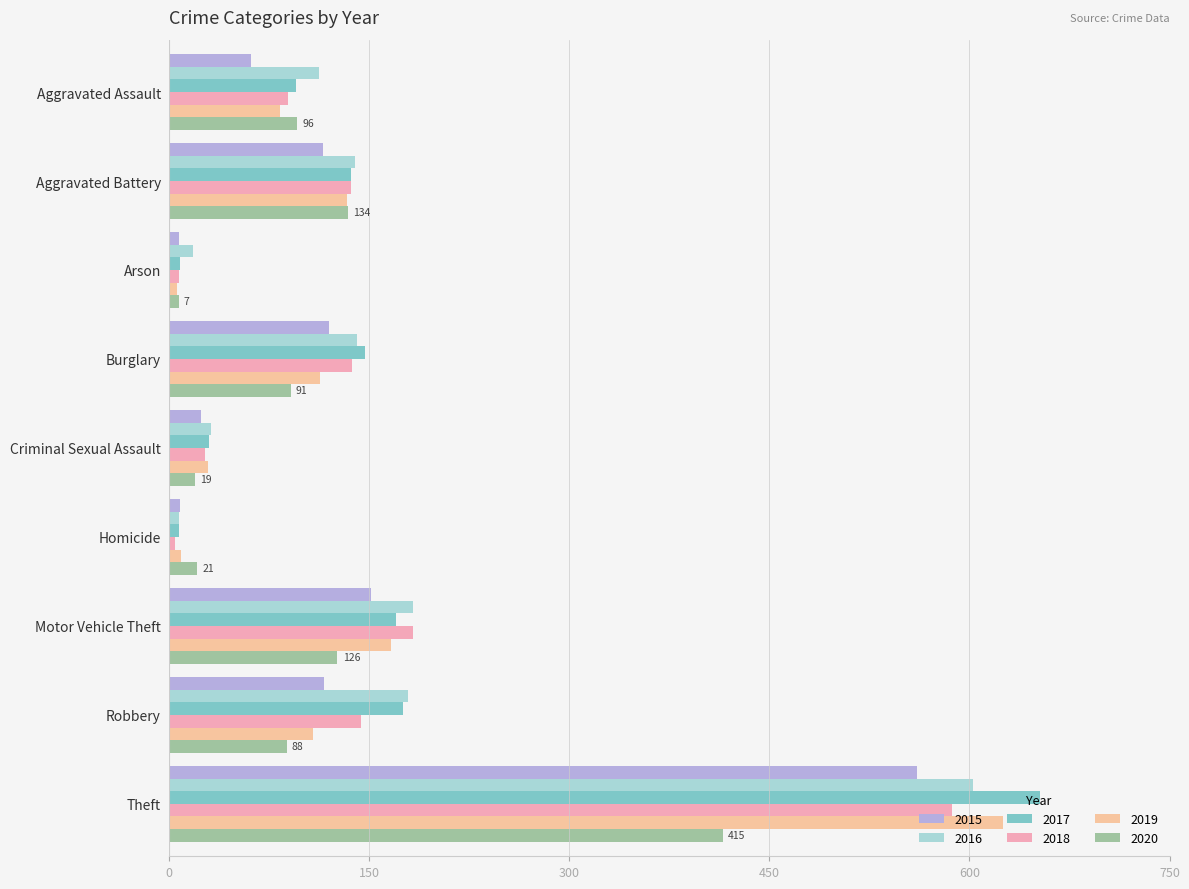

Read the 2015 value at Arson, to the nearest 10.

10